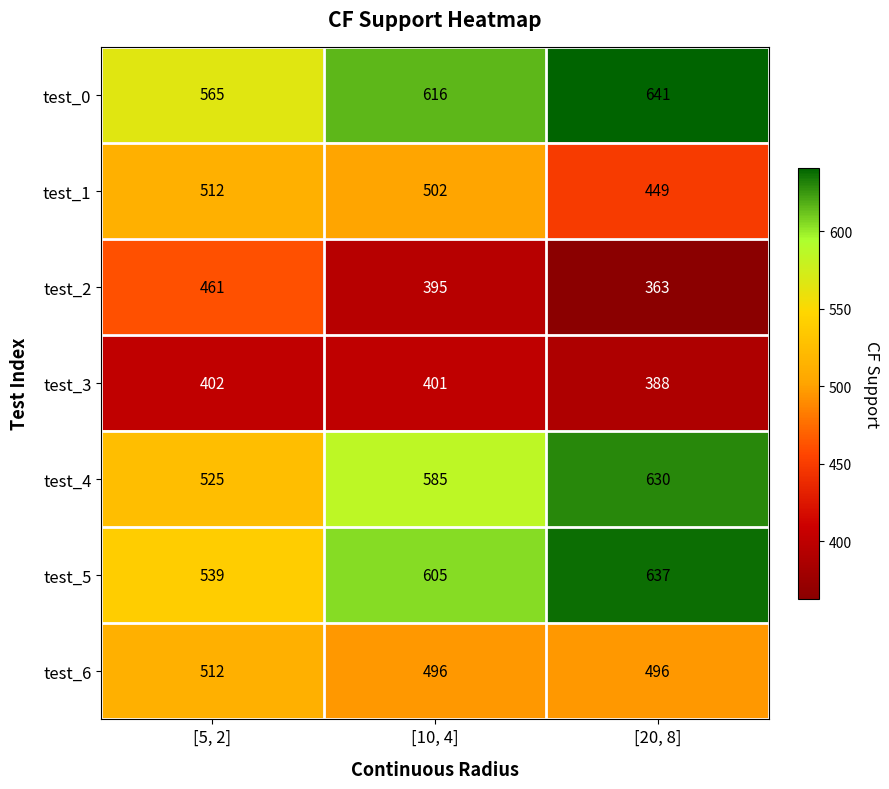

The test_4 series shows 585 at [10, 4]. True or false?

True